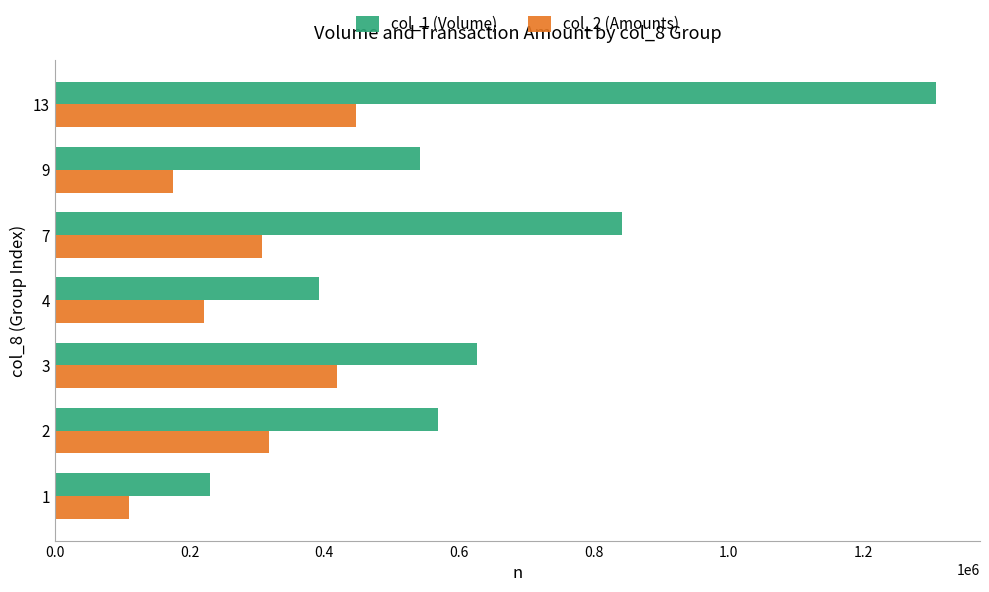

What is the difference between the highest and lowest values at 4?

170080